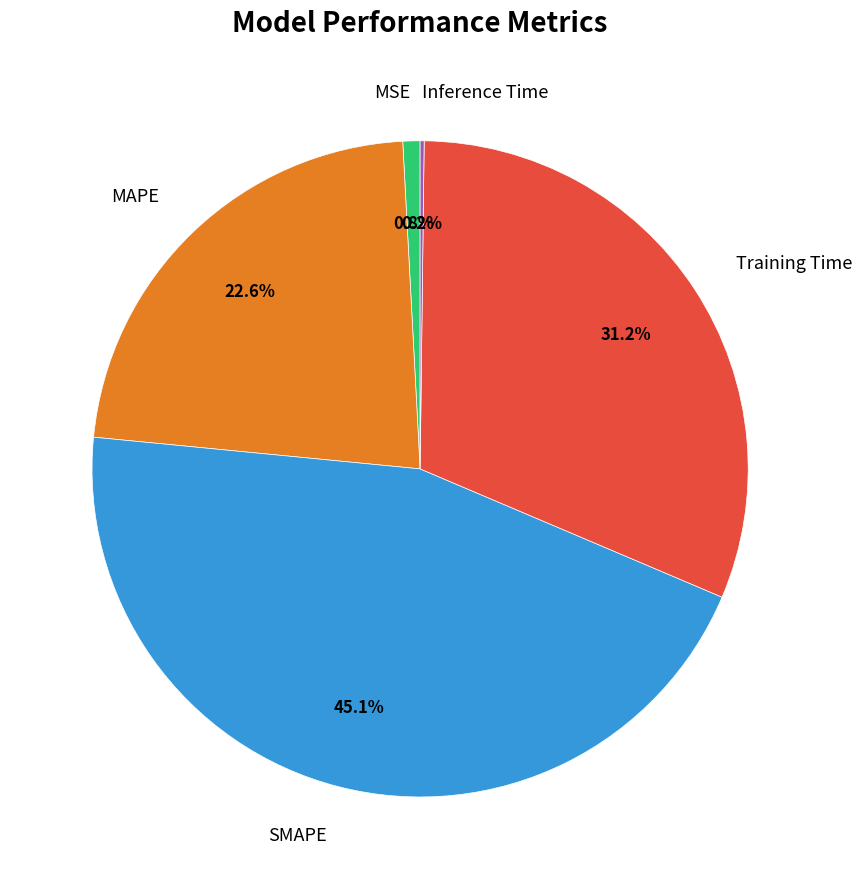

Which has a higher value, MSE or SMAPE?

SMAPE